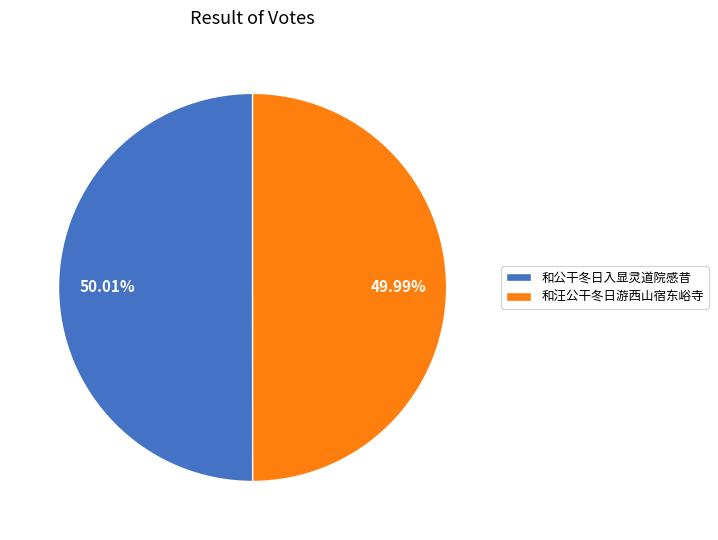

Is it true that 和公干冬日入显灵道院感昔 is 50% of the pie?

True